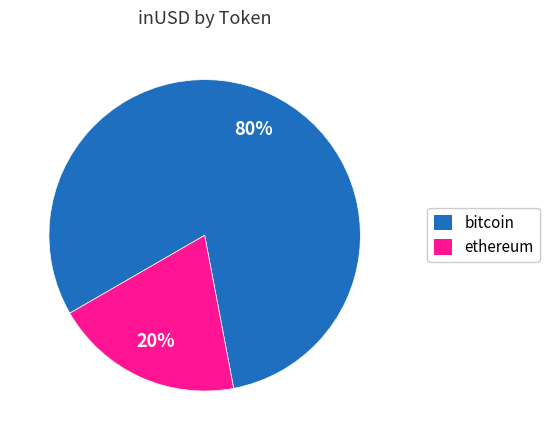

Does any single category account for the majority?

Yes